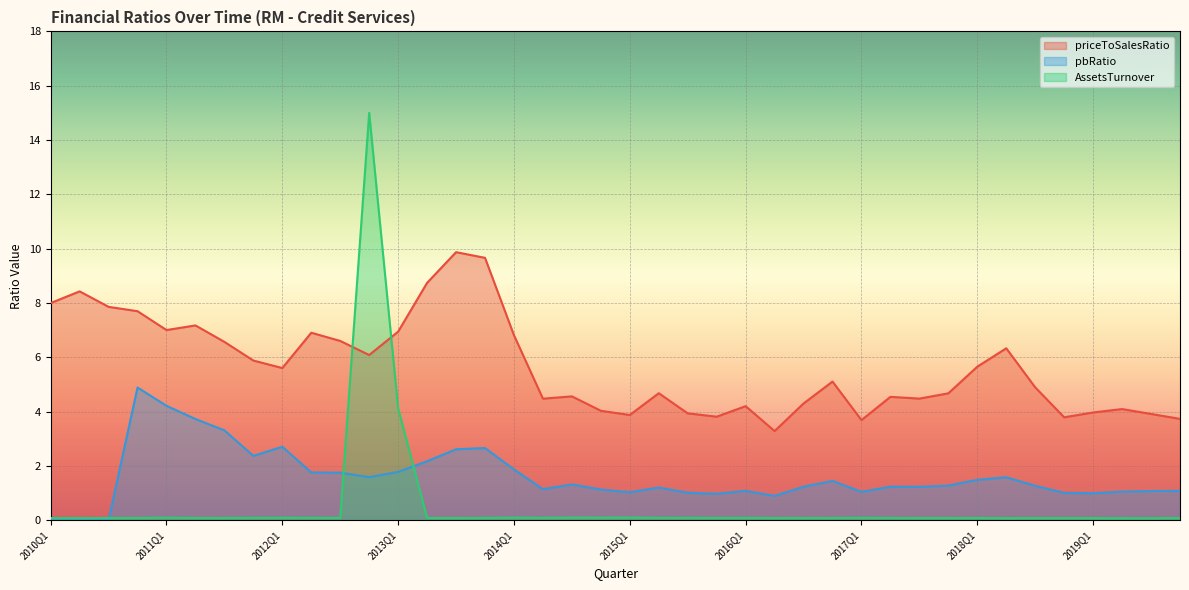

Rank the series by their maximum value, from lowest to highest.

pbRatio, priceToSalesRatio, AssetsTurnover